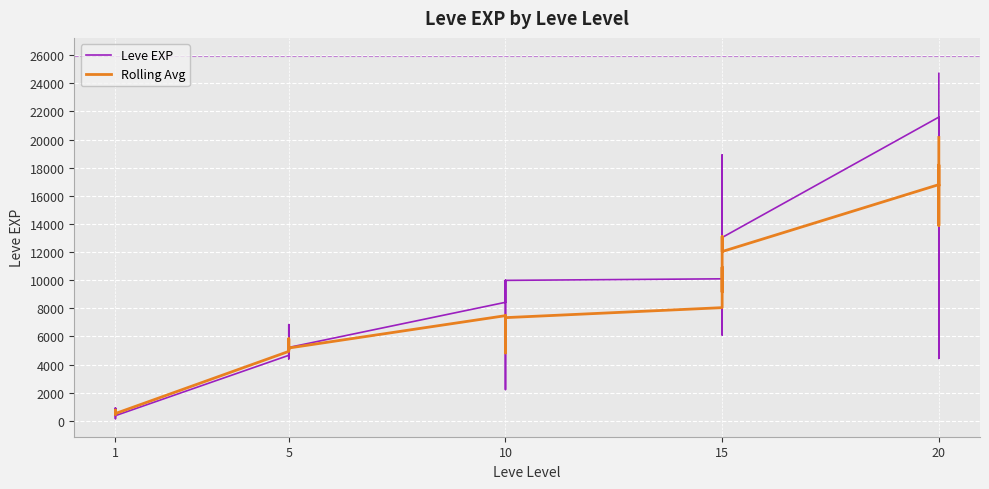

How many data points in Leve EXP are less than 6840?

15